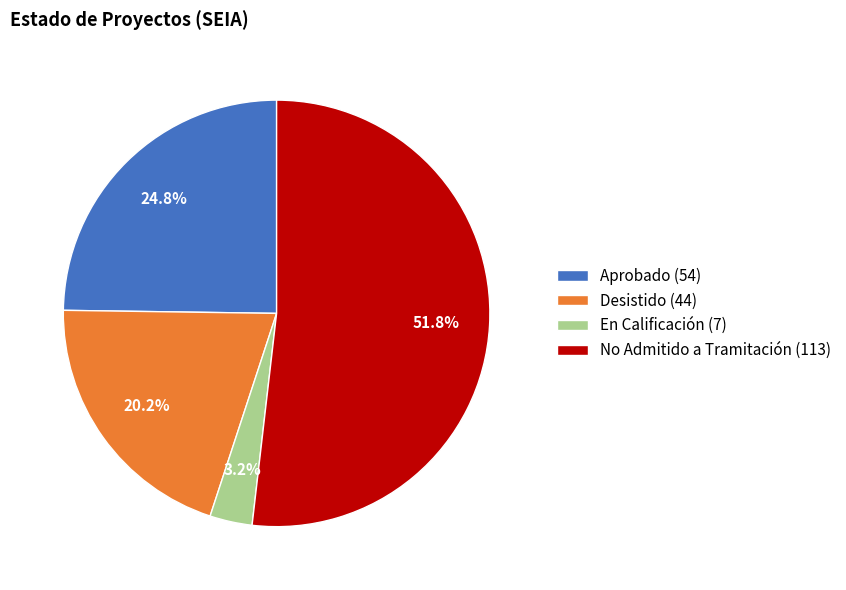

To the nearest percent, what portion does Desistido represent?

20%